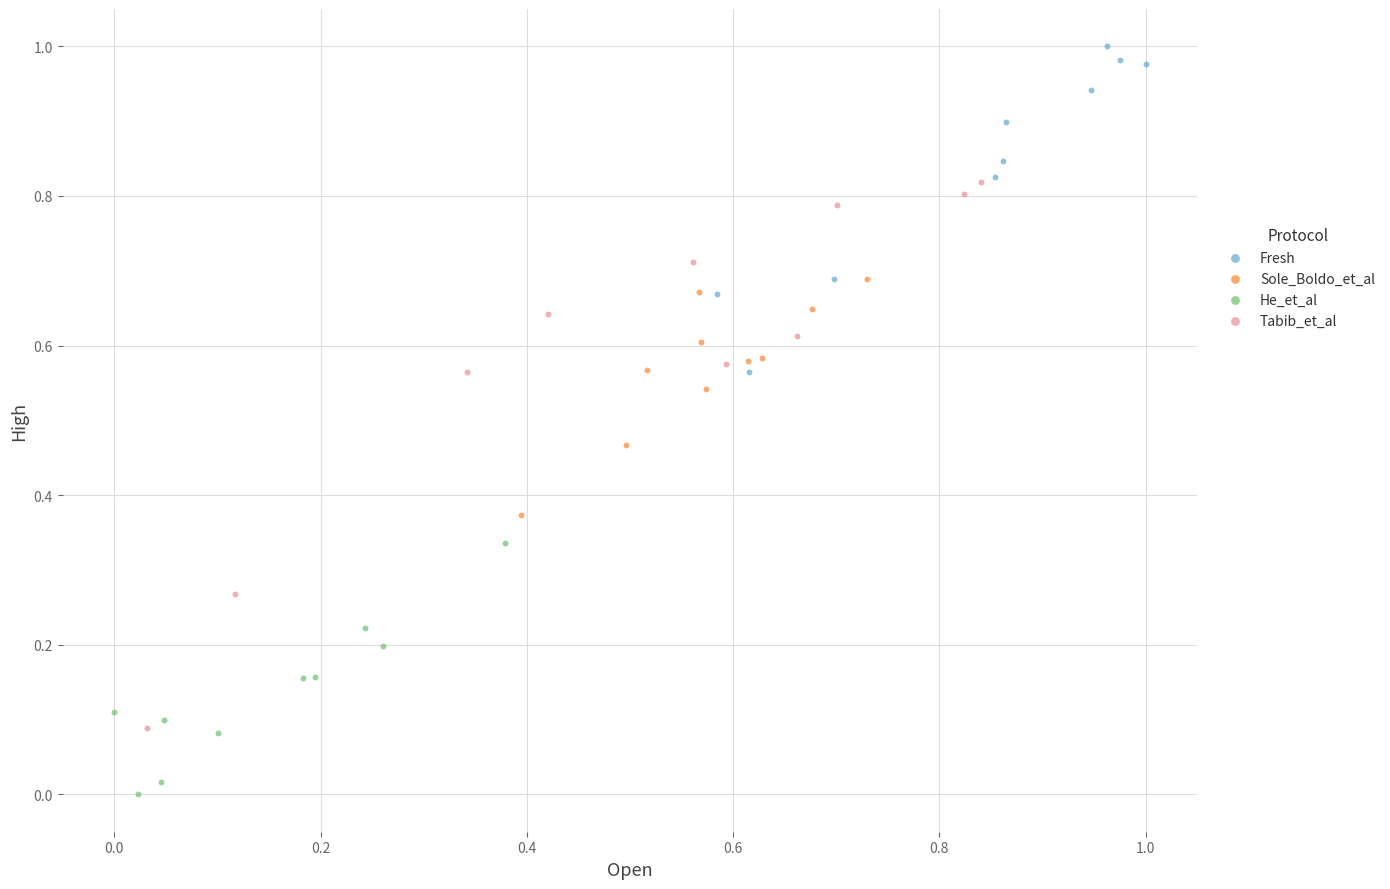

Which series contains the highest Y value?

Fresh